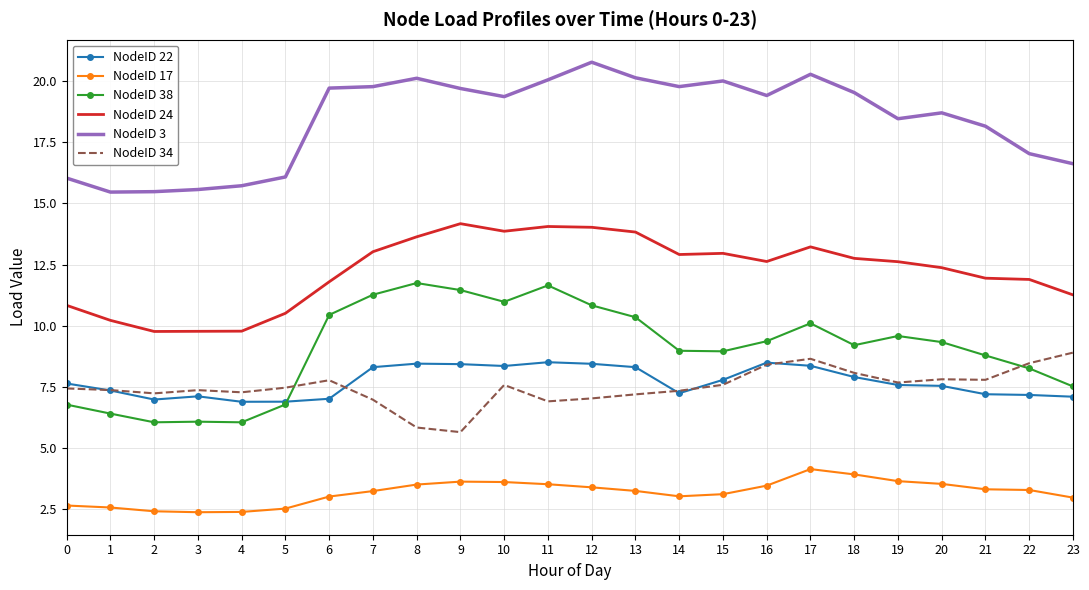

Is the value of NodeID 34 at 18 greater than the value of NodeID 38 at 15?

No